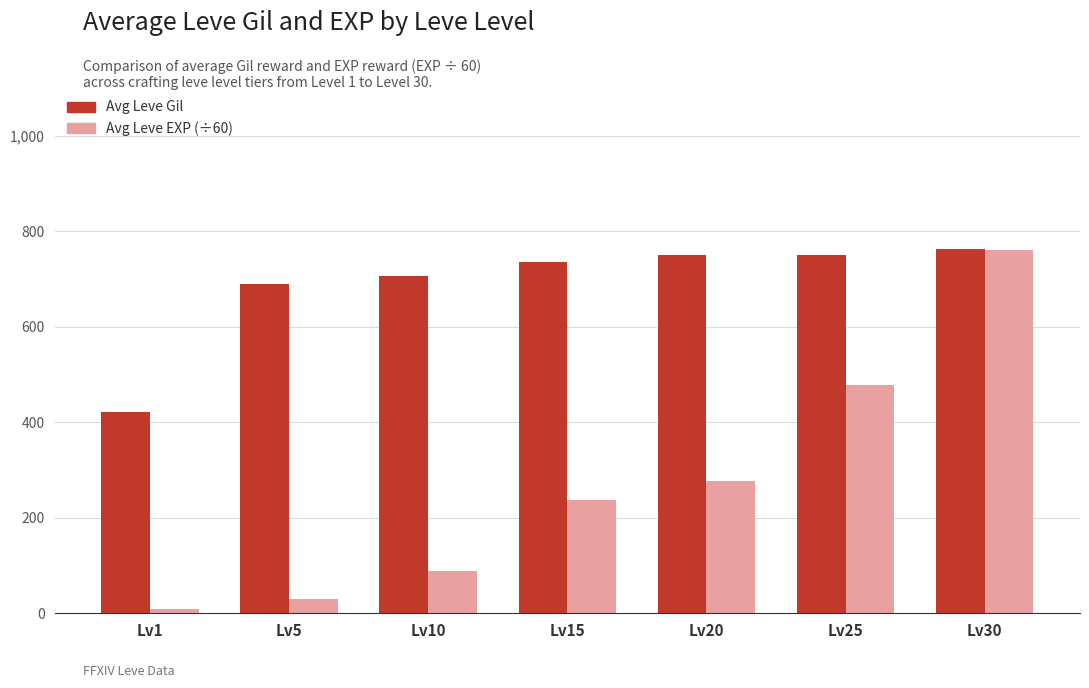

What is the value of the Avg Leve EXP (÷60) bar at the 7th from the left?

760.8